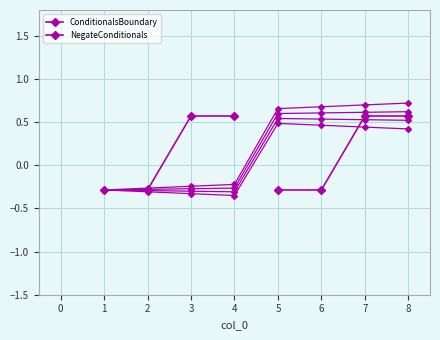

The ConditionalsBoundary series shows -0.3 at 2. True or false?

True